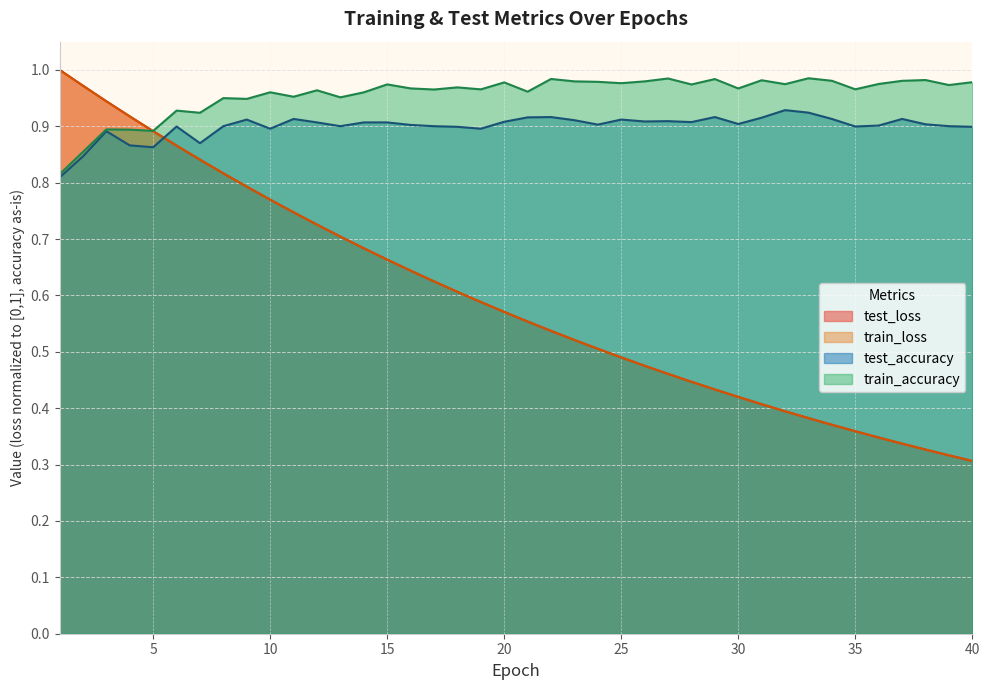

Count the number of categories in the chart.

40